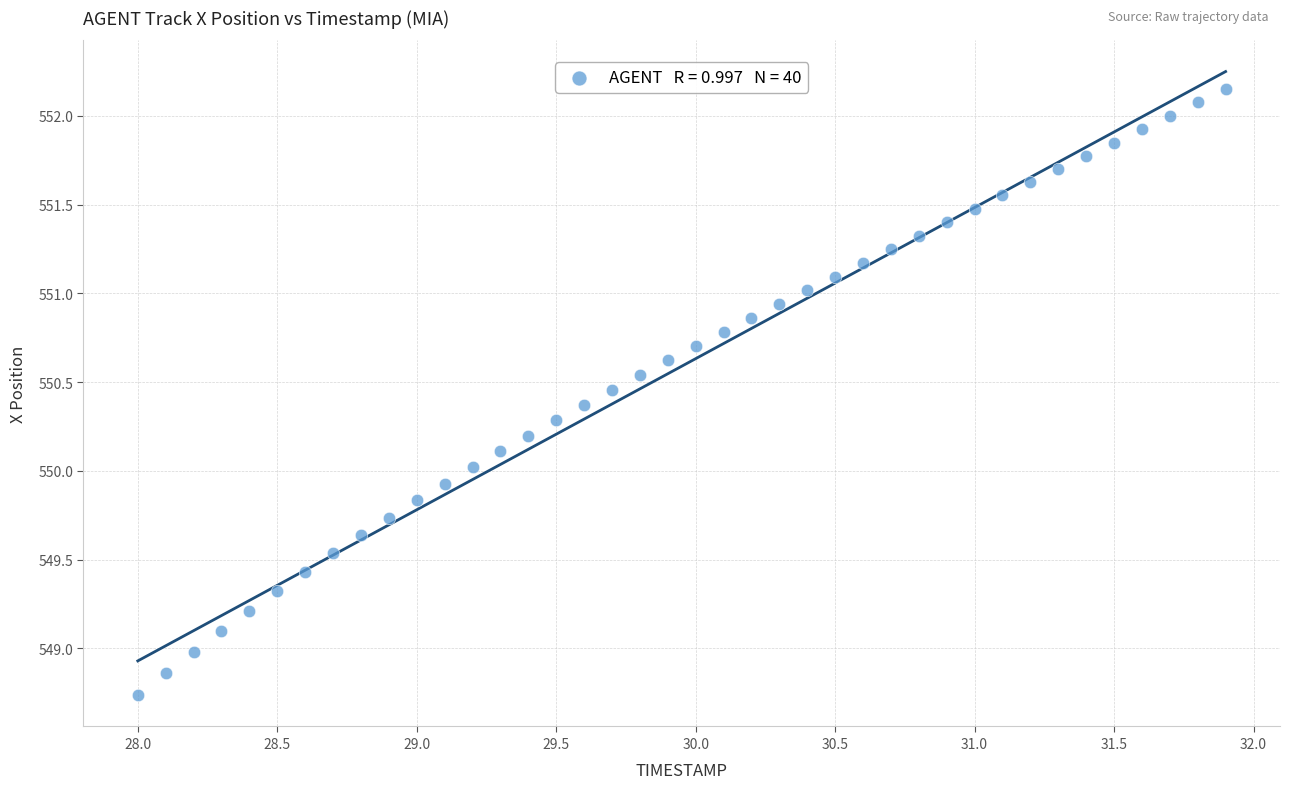

What is the range of X values (max minus min)?

3.9